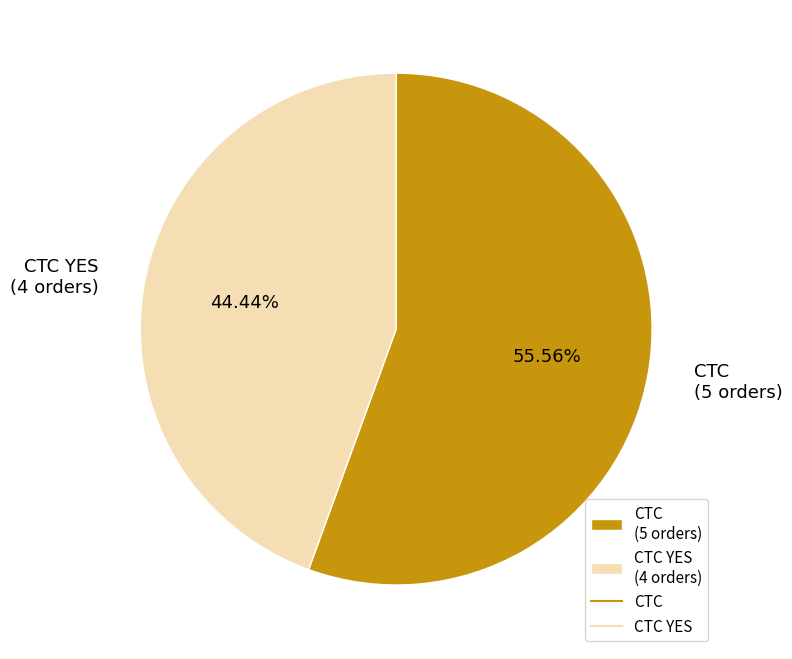

Is there a majority slice in this chart?

Yes